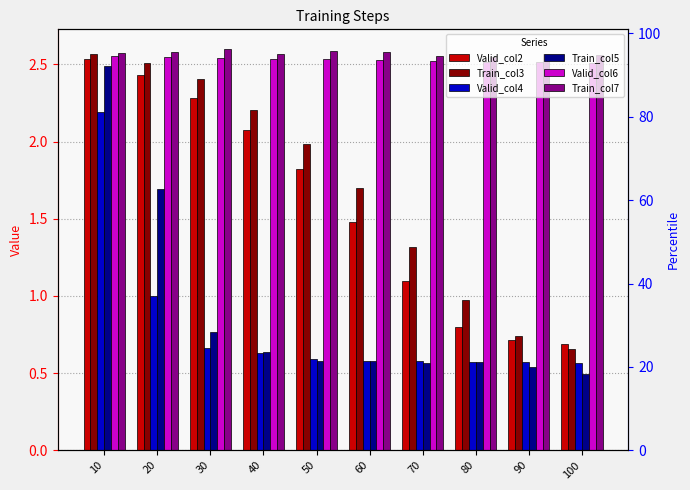

What is the value of the Train_col7 bar at the 7th from the left?

2.6